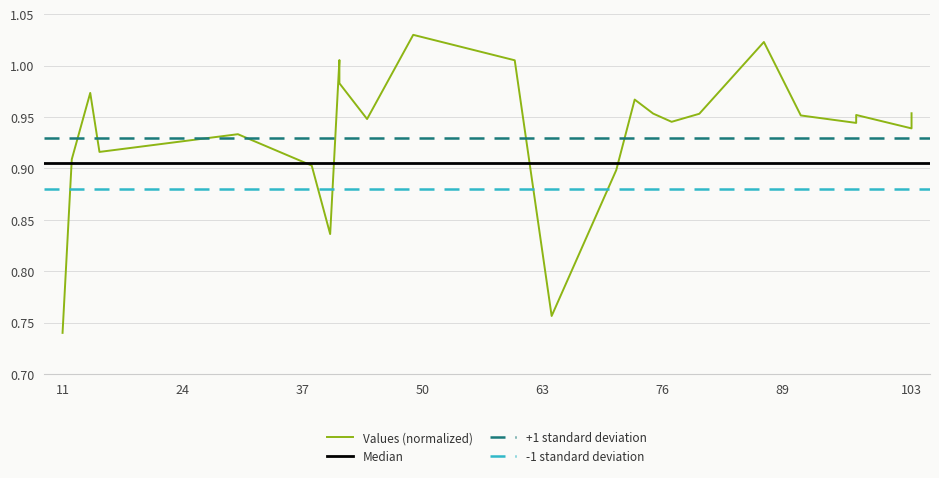

At which category does the data reach its first local valley?

15